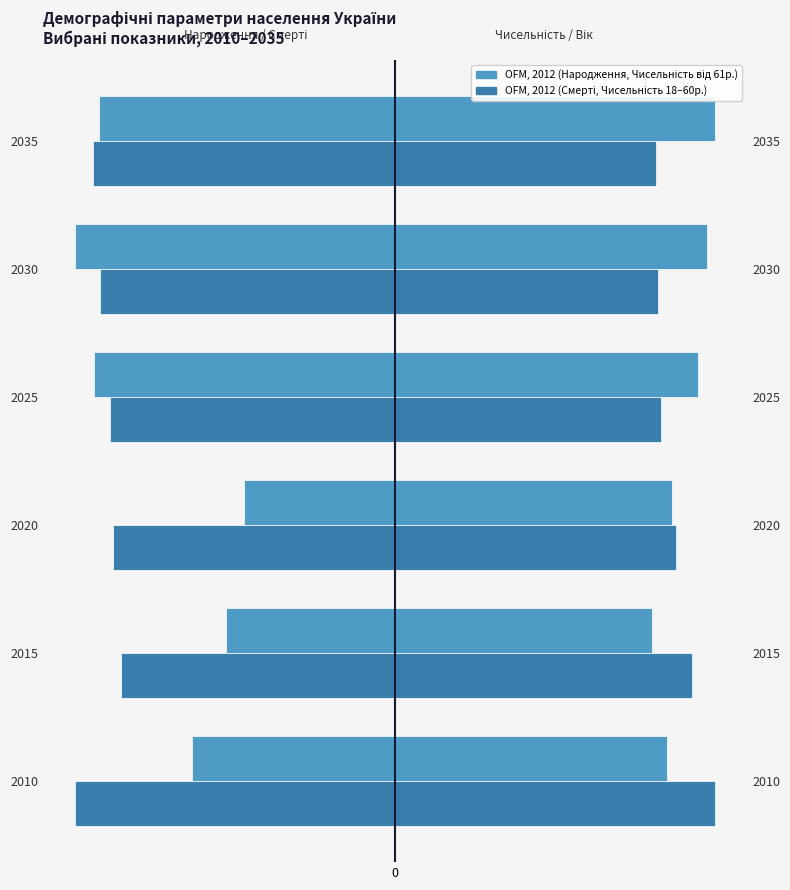

What is the highest value of the Померлих за рік в Україні, млн. осіб series?

-12.8